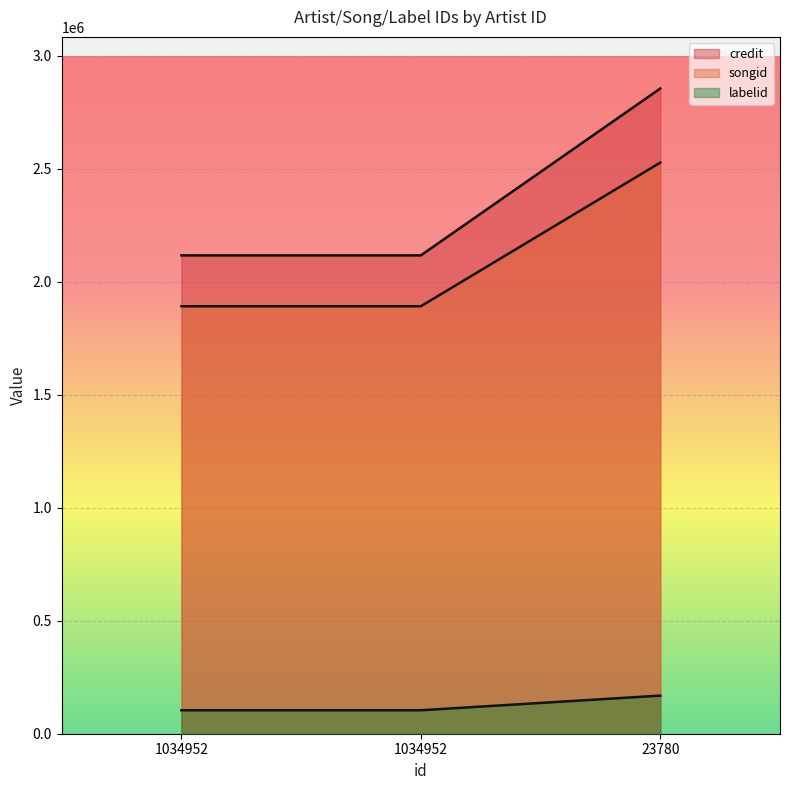

List the series in order of their peak value, highest first.

credit, songid, labelid